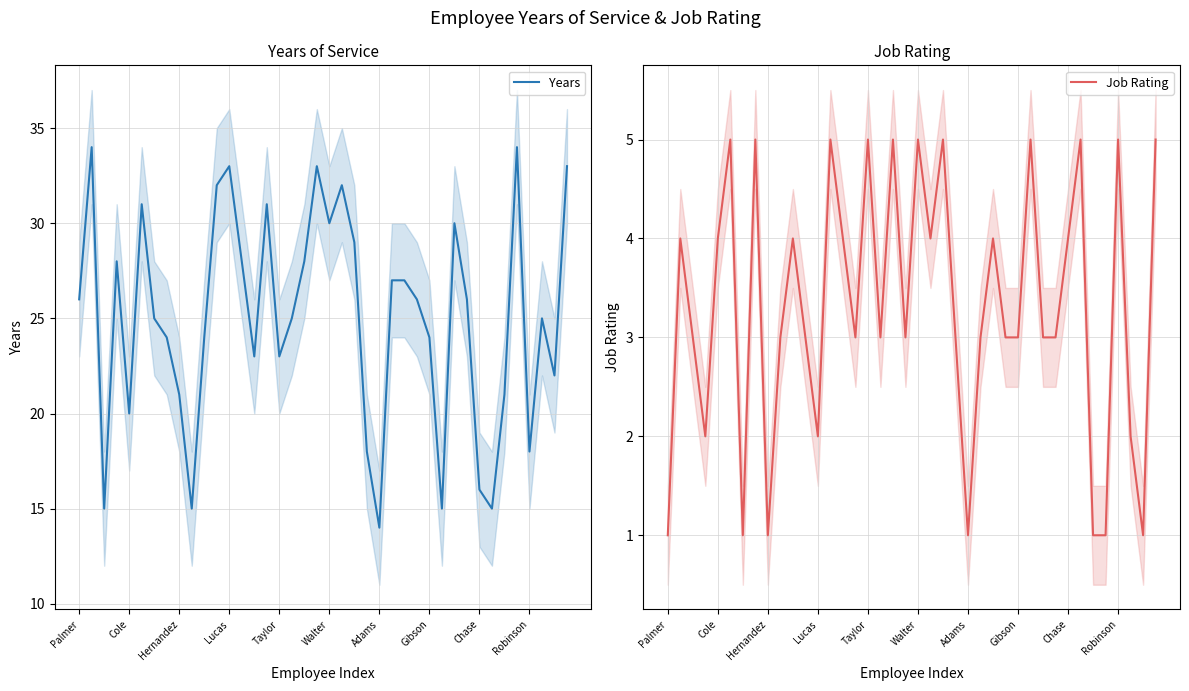

What is the highest value of the Years series?

34